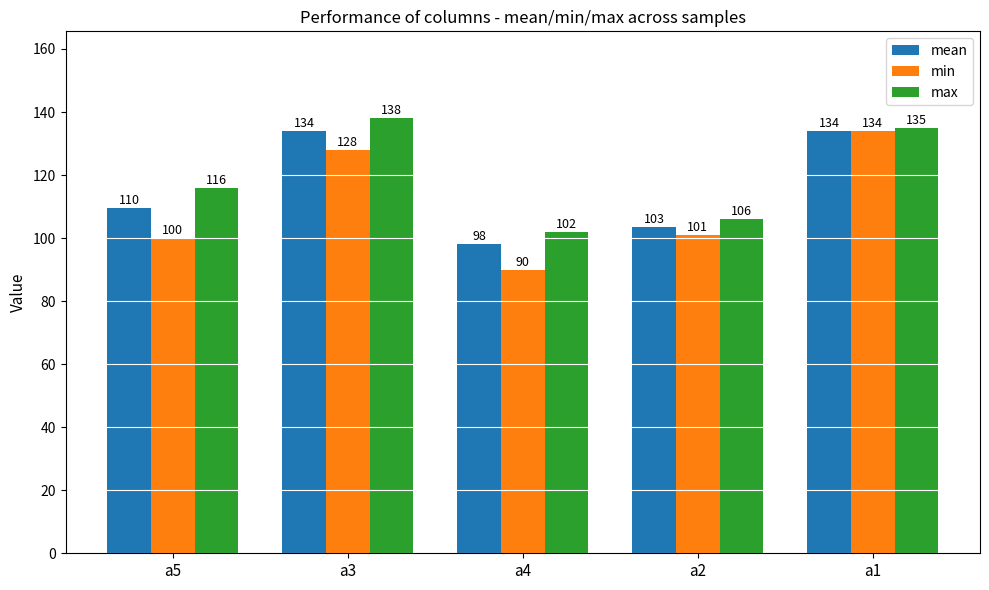

Where is mean nearest to the value 116?

a5